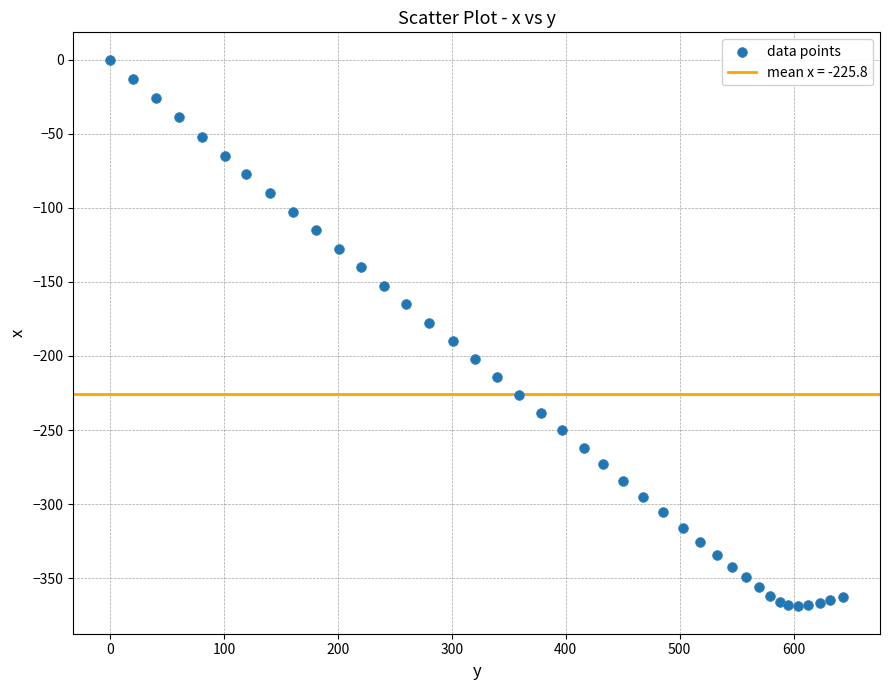

What is the range of Y values (max minus min)?

369.0